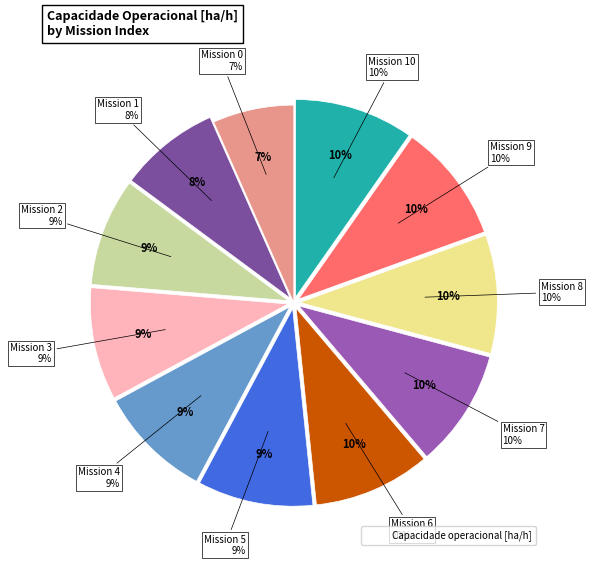

What percentage is the 9 slice, to the nearest percent?

10%